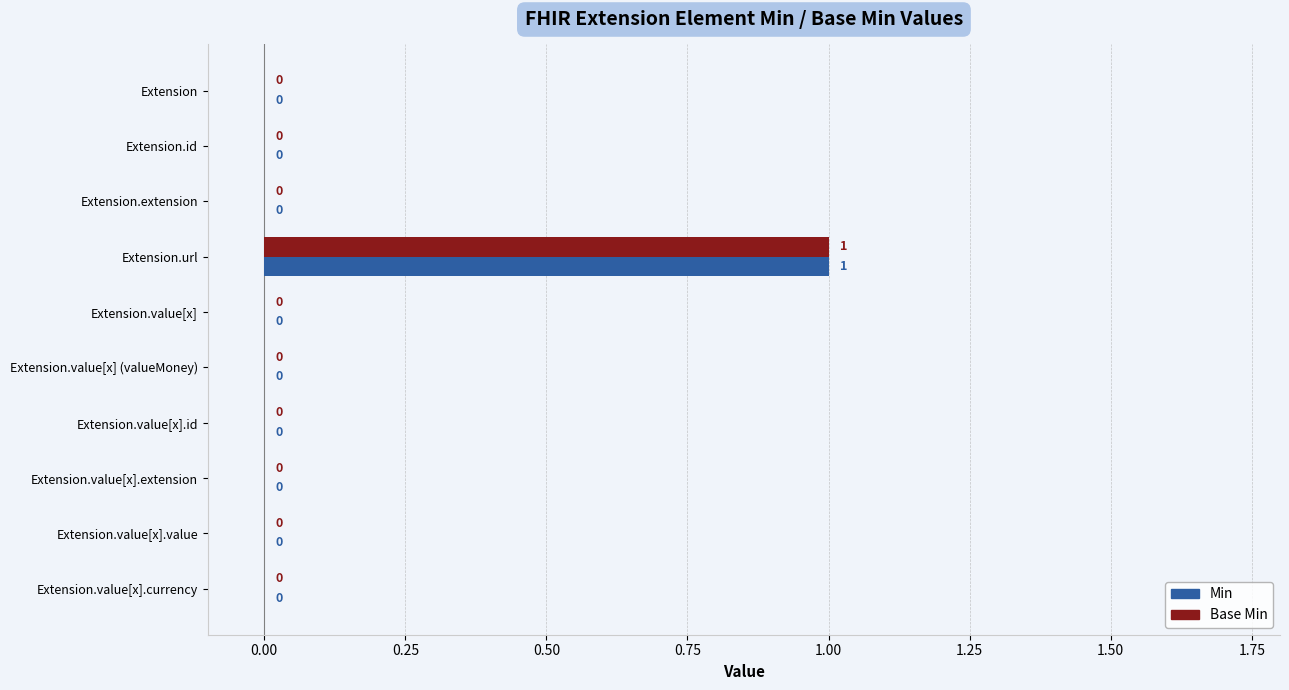

Is the value of Base Min at Extension.url greater than the value of Min at Extension.value[x].currency?

Yes